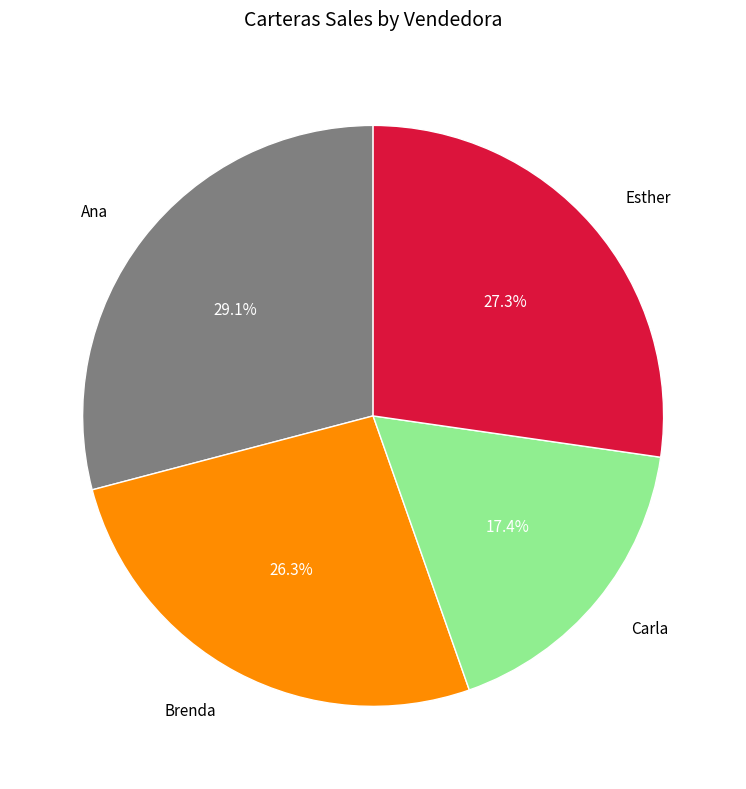

Does any single category account for the majority?

No